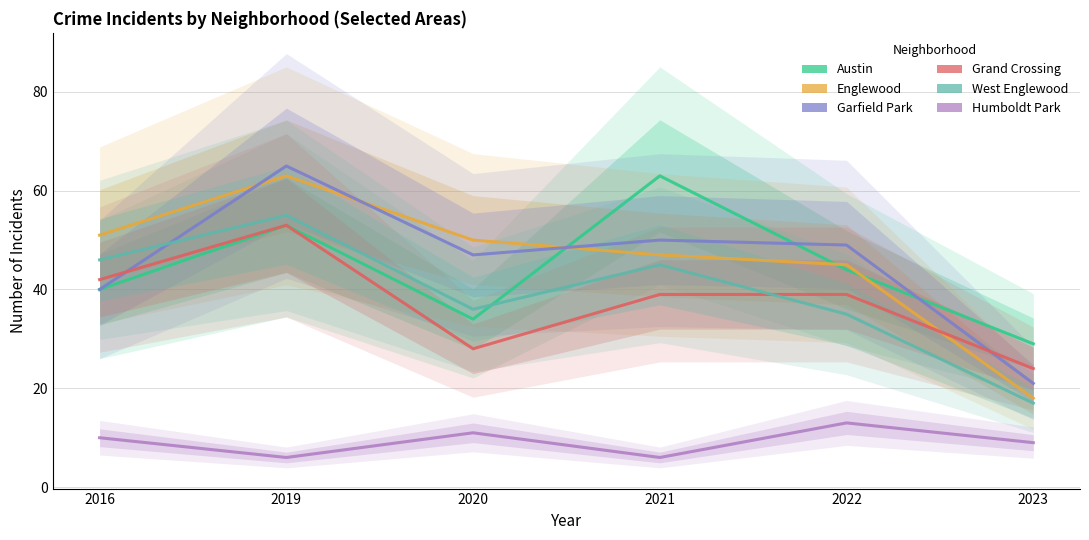

Rank the series at 2020 from lowest to highest value.

Humboldt Park, Grand Crossing, Austin, West Englewood, Garfield Park, Englewood